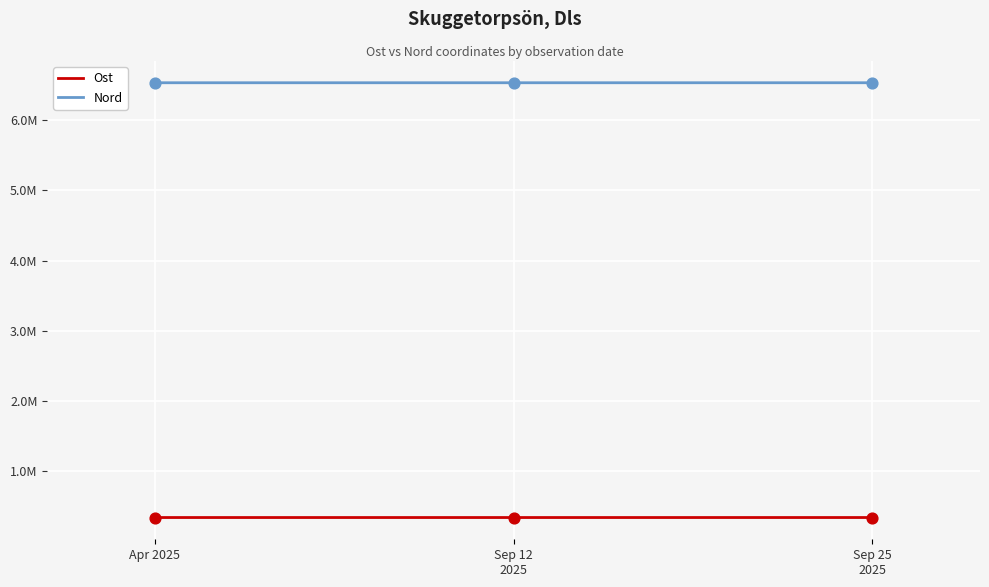

What are all the series names shown in the legend?

Ost, Nord